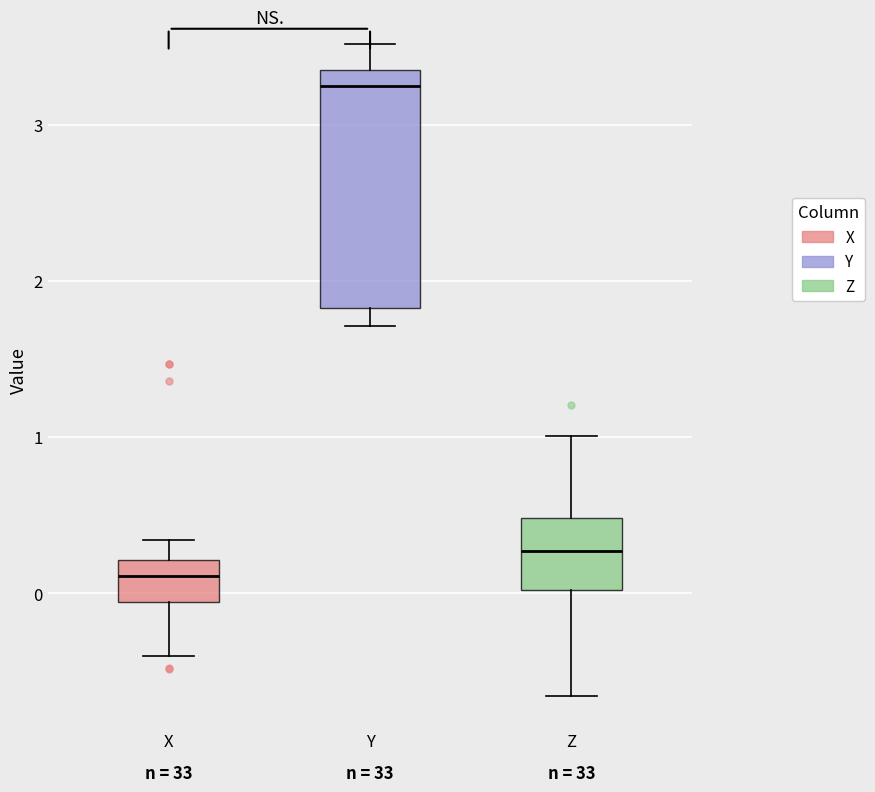

Reading left to right, read every box against the y-axis: the position of its median line, the range the box covers, and the ends of its whiskers. The values are not printed on the chart, so give them approximately, as read against the axis.

X: median 0.1, box -0.1 to 0.2, whiskers -0.4 to 0.3
Y: median 3.2, box 1.8 to 3.3, whiskers 1.7 to 3.5
Z: median 0.3, box 0.0 to 0.5, whiskers -0.7 to 1.0